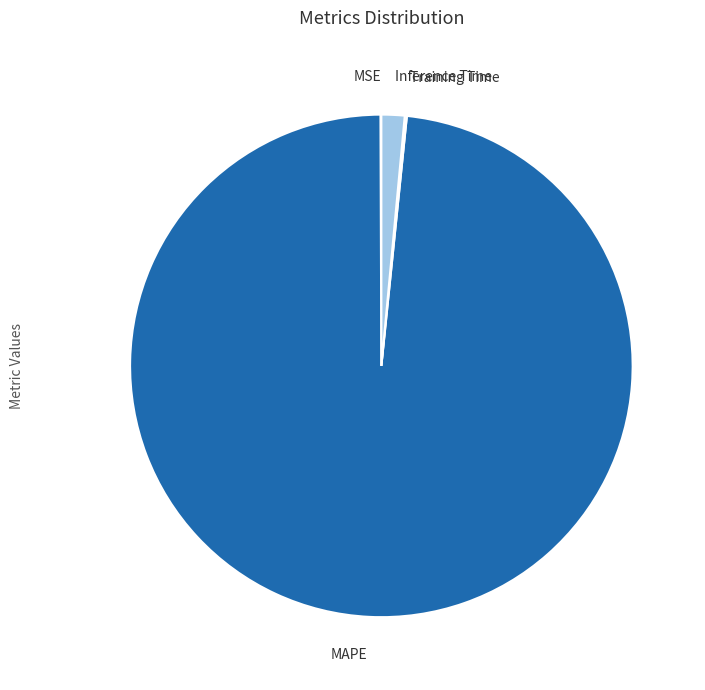

Does any single category account for the majority?

Yes